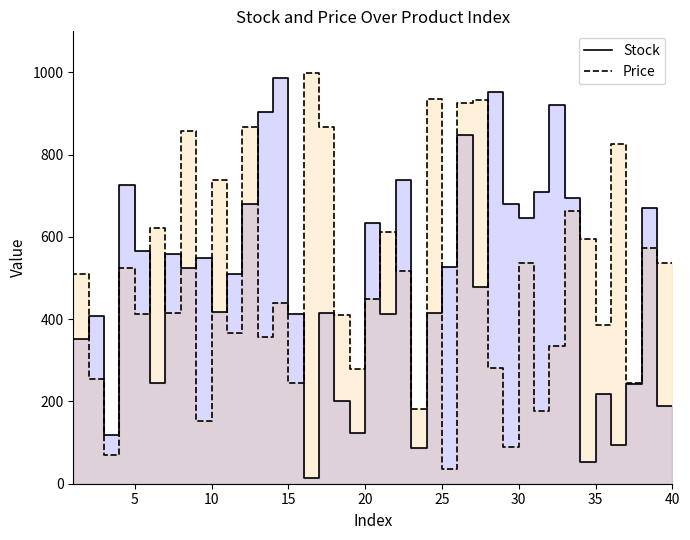

What is the value of the Price point at the 39th from the left?

573